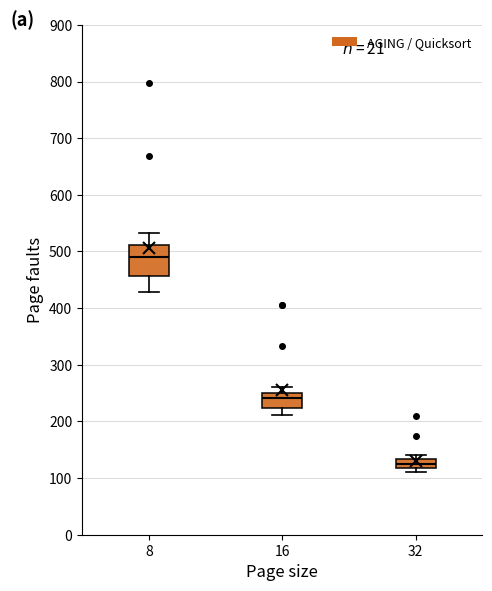

Which box's median line is the highest?

8